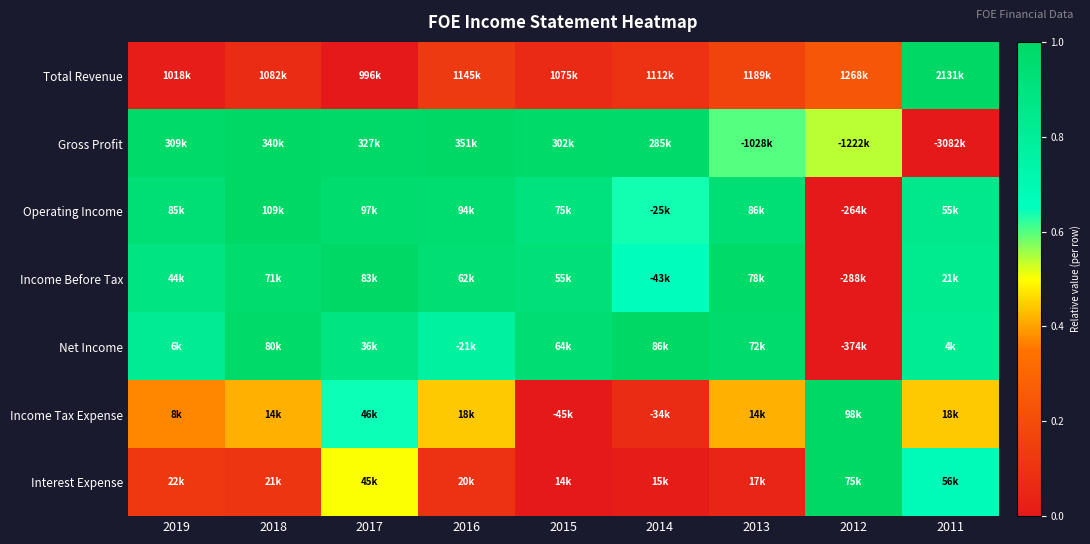

Reading right to left, transcribe all the data shown in this chart.

Total Revenue: 2011=1.0	2012=0.2	2013=0.2	2014=0.1	2015=0.1	2016=0.1	2017=0.0	2018=0.1	2019=0.0
Gross Profit: 2011=0.0	2012=0.5	2013=0.6	2014=1.0	2015=1.0	2016=1.0	2017=1.0	2018=1.0	2019=1.0
Operating Income: 2011=0.9	2012=0.0	2013=0.9	2014=0.6	2015=0.9	2016=1.0	2017=1.0	2018=1.0	2019=0.9
Income Before Tax: 2011=0.8	2012=0.0	2013=1.0	2014=0.7	2015=0.9	2016=0.9	2017=1.0	2018=1.0	2019=0.9
Net Income: 2011=0.8	2012=0.0	2013=1.0	2014=1.0	2015=1.0	2016=0.8	2017=0.9	2018=1.0	2019=0.8
Income Tax Expense: 2011=0.4	2012=1.0	2013=0.4	2014=0.1	2015=0.0	2016=0.4	2017=0.6	2018=0.4	2019=0.4
Interest Expense: 2011=0.7	2012=1.0	2013=0.1	2014=0.0	2015=0.0	2016=0.1	2017=0.5	2018=0.1	2019=0.1